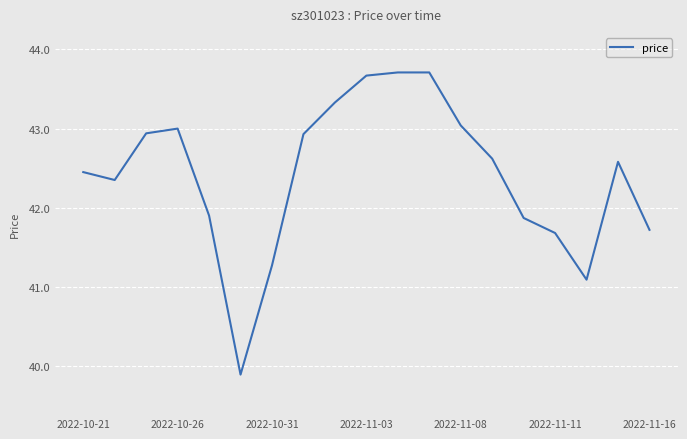

What is the maximum value shown in the chart?

43.7